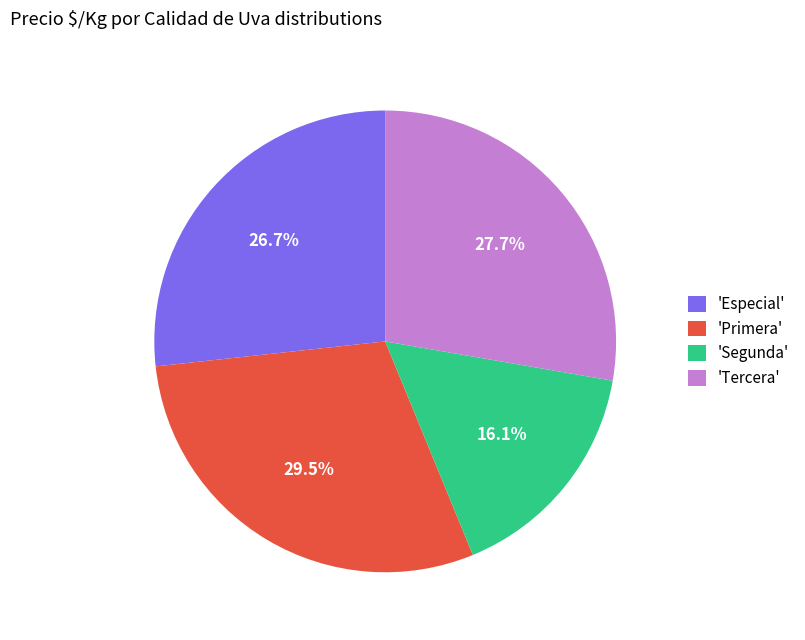

Does any single category account for the majority?

No